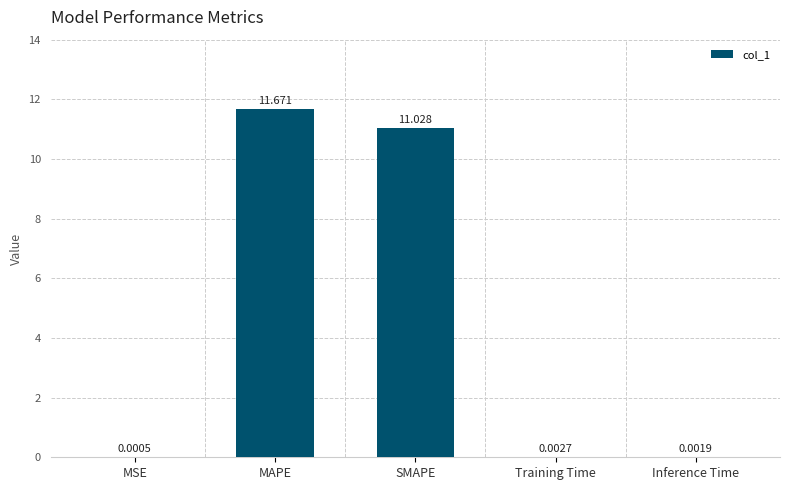

Which category has the highest value across all series?

MAPE